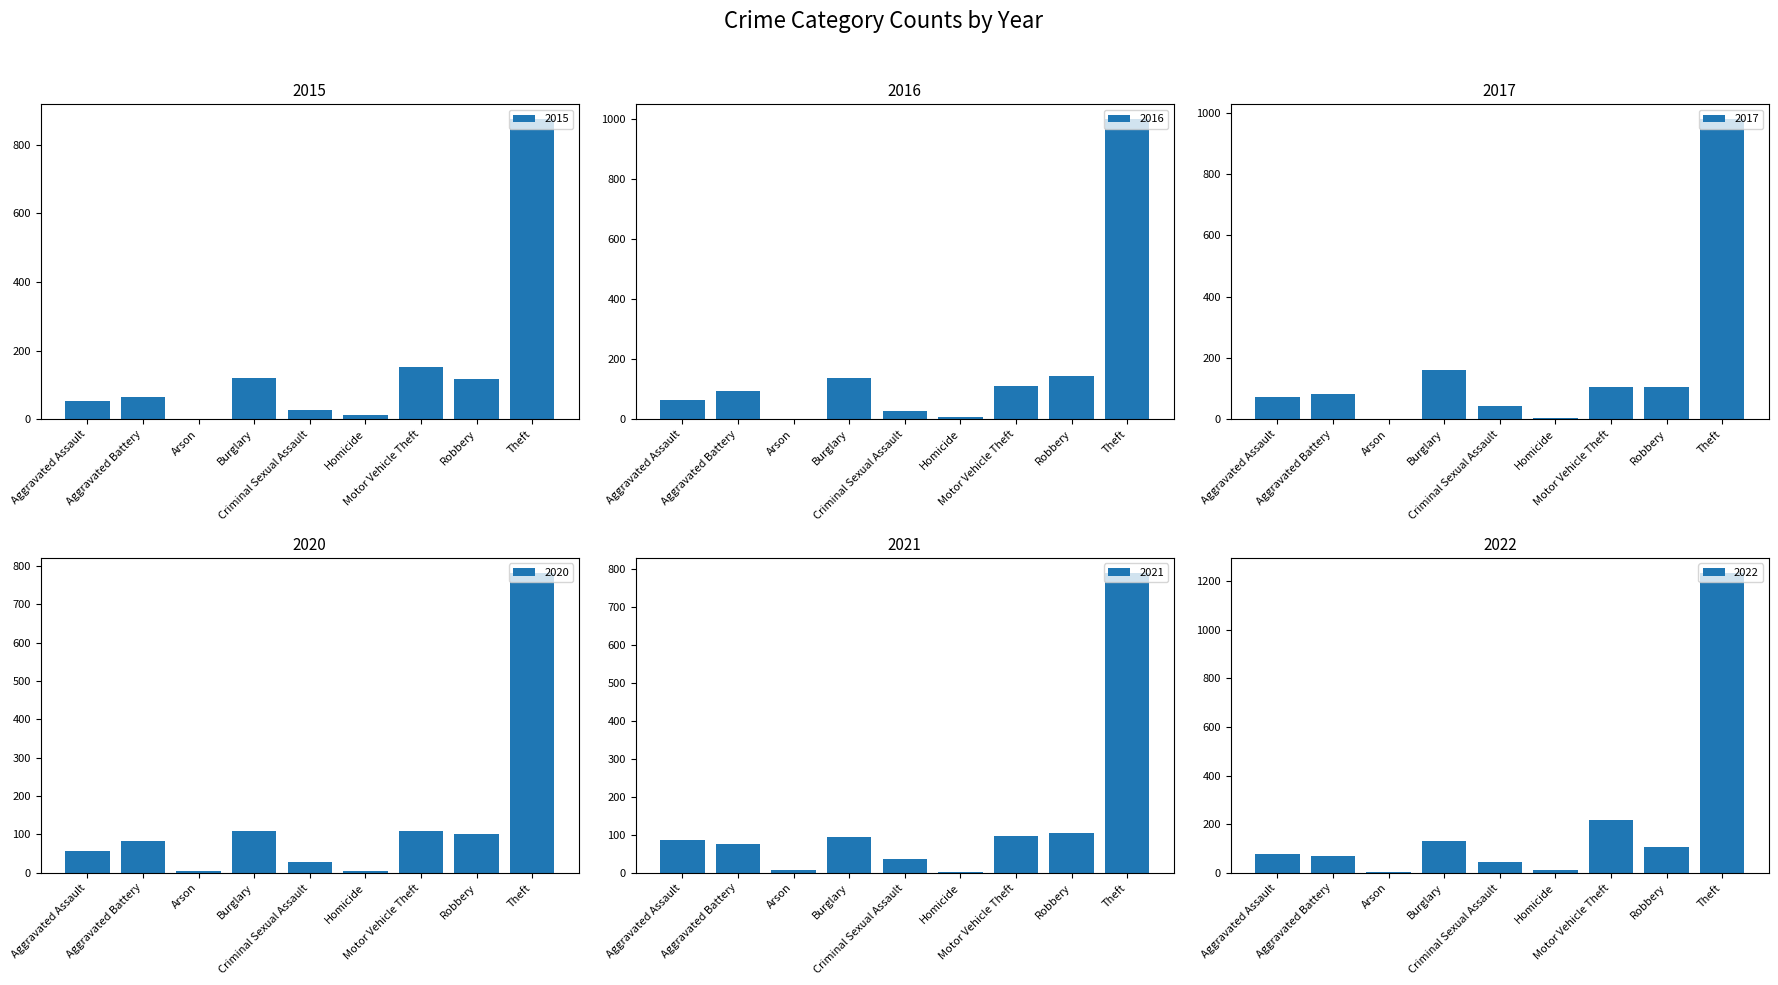

The value of 2022 at Burglary is 88. True or false?

False